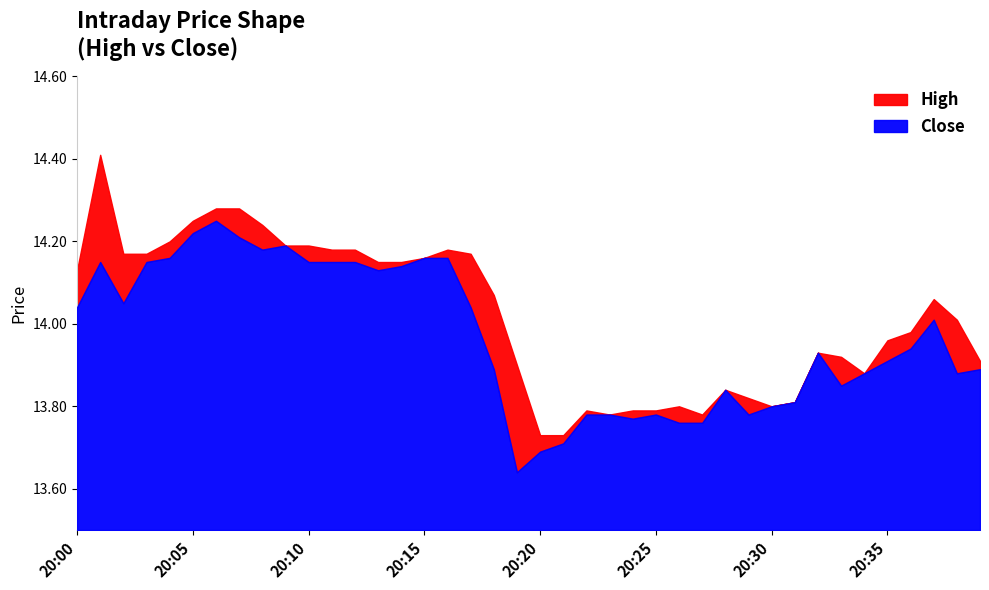

The value of High at 20:13 is 8.5. True or false?

False